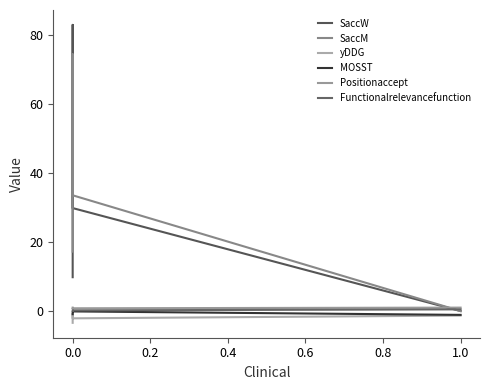

True or false: yDDG and SaccW intersect in this chart.

False